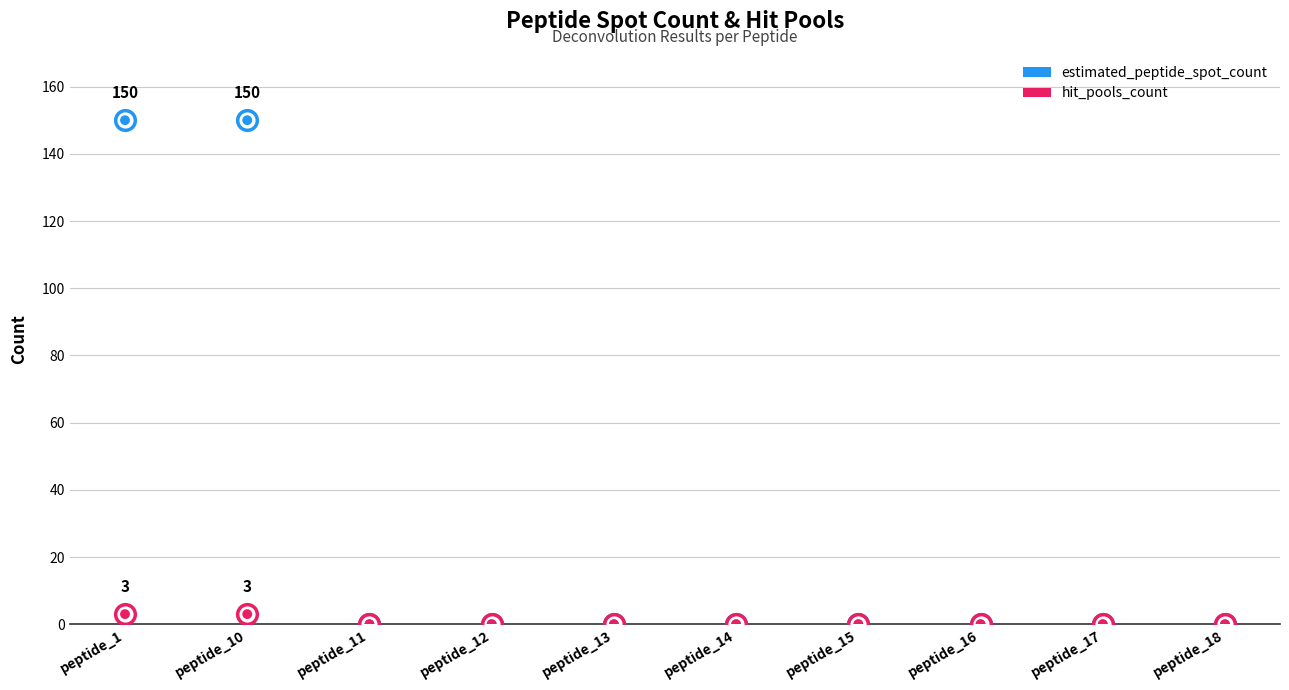

Which series has the largest total across all categories?

estimated_peptide_spot_count